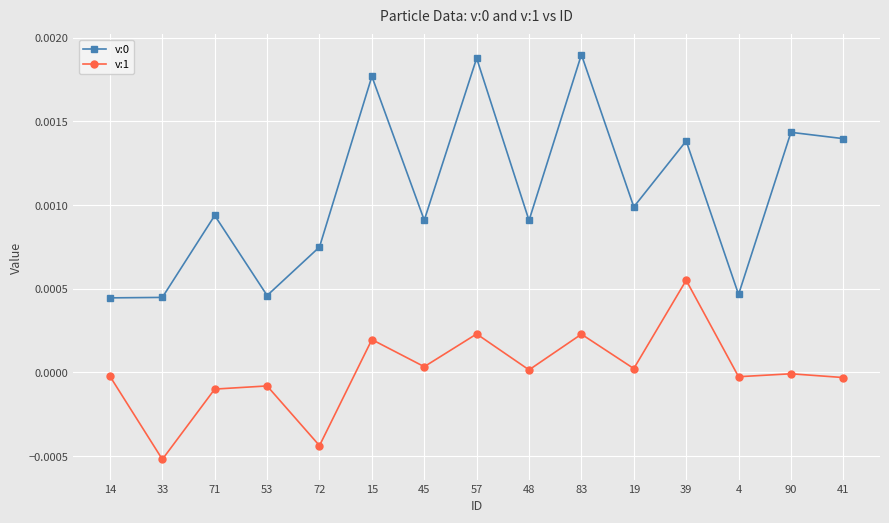

What position from the left is 83?

10